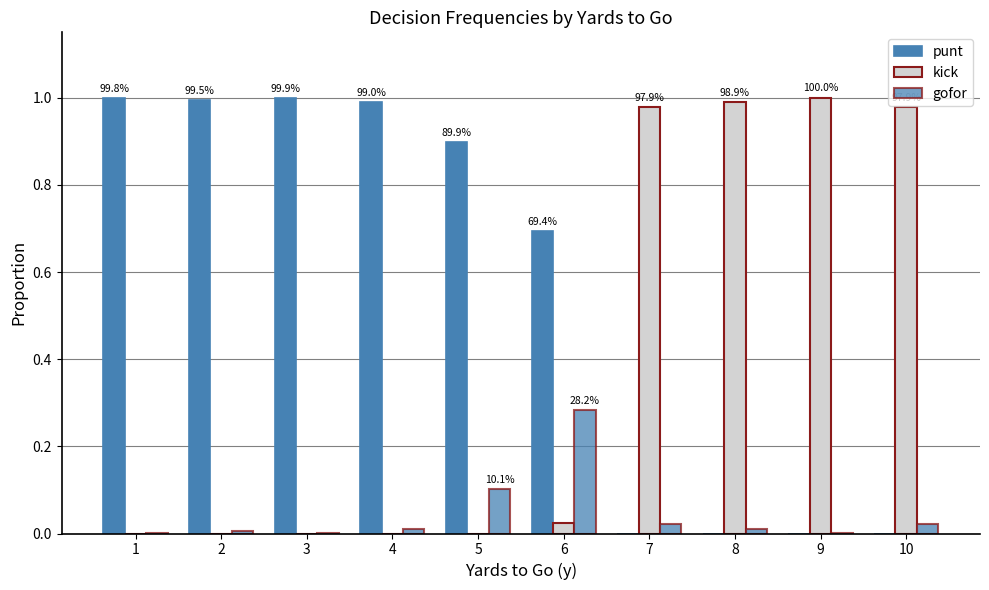

Count the number of data series in this chart.

3